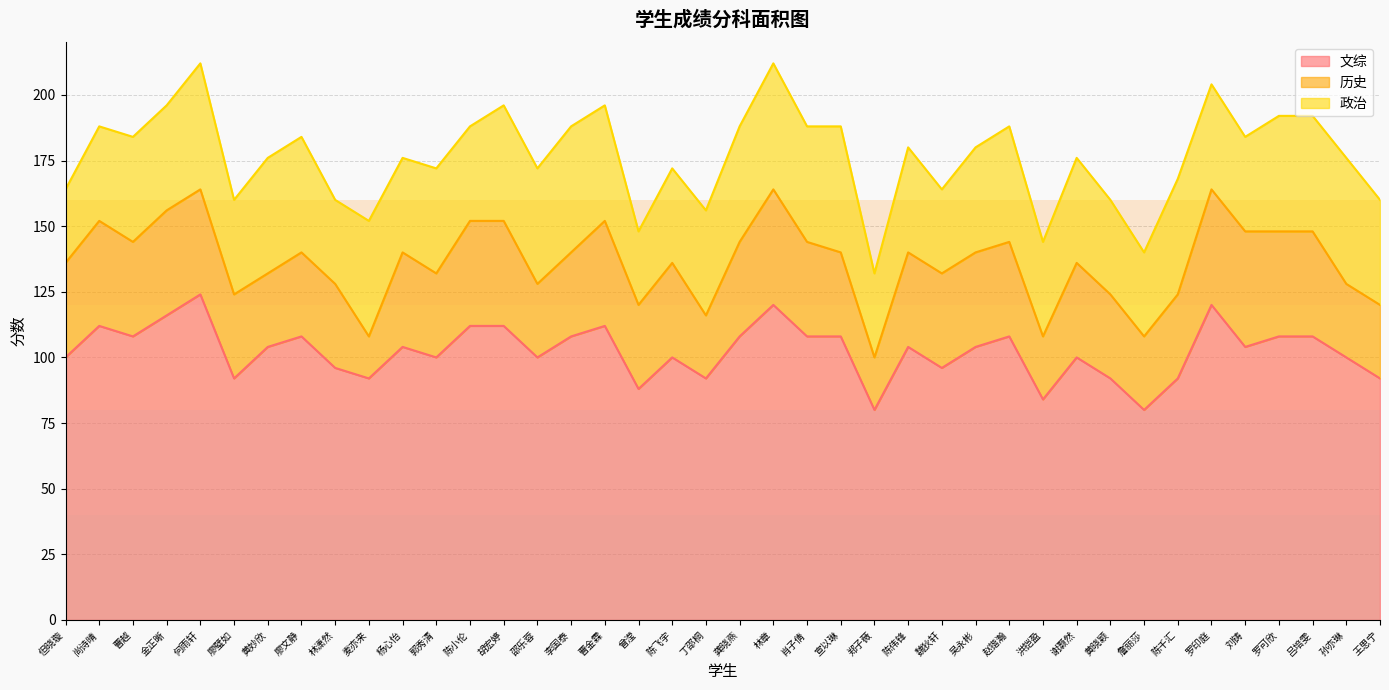

At which category is the sum across all series the highest?

何雨轩